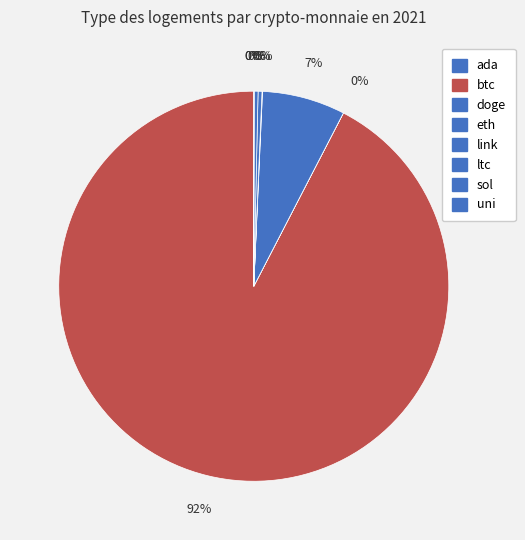

The doge slice represents 0% of the pie. True or false?

True